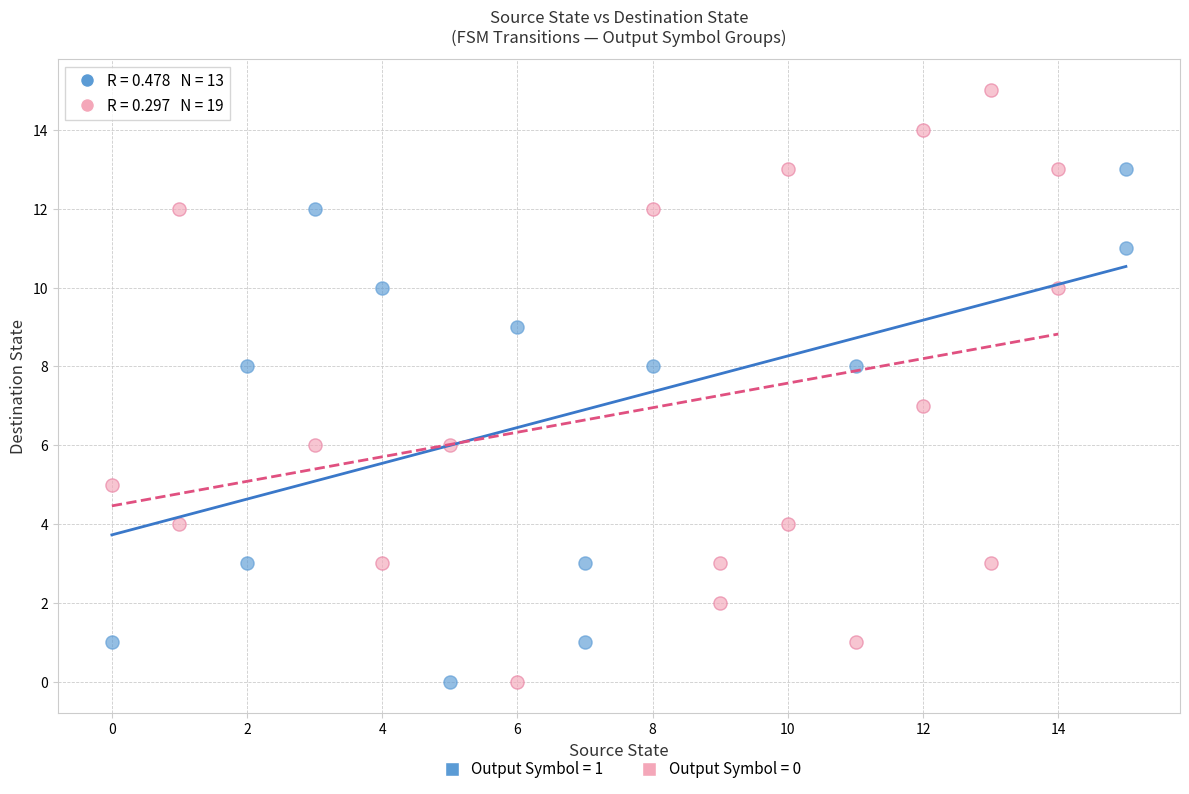

Which series contains the highest Y value?

Output Symbol = 0